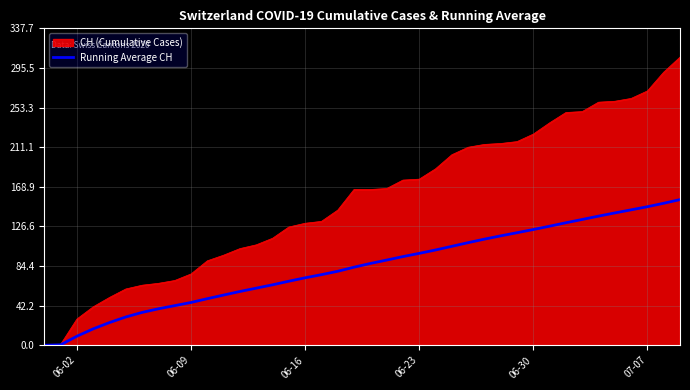

How many categories are shown in the chart?

40